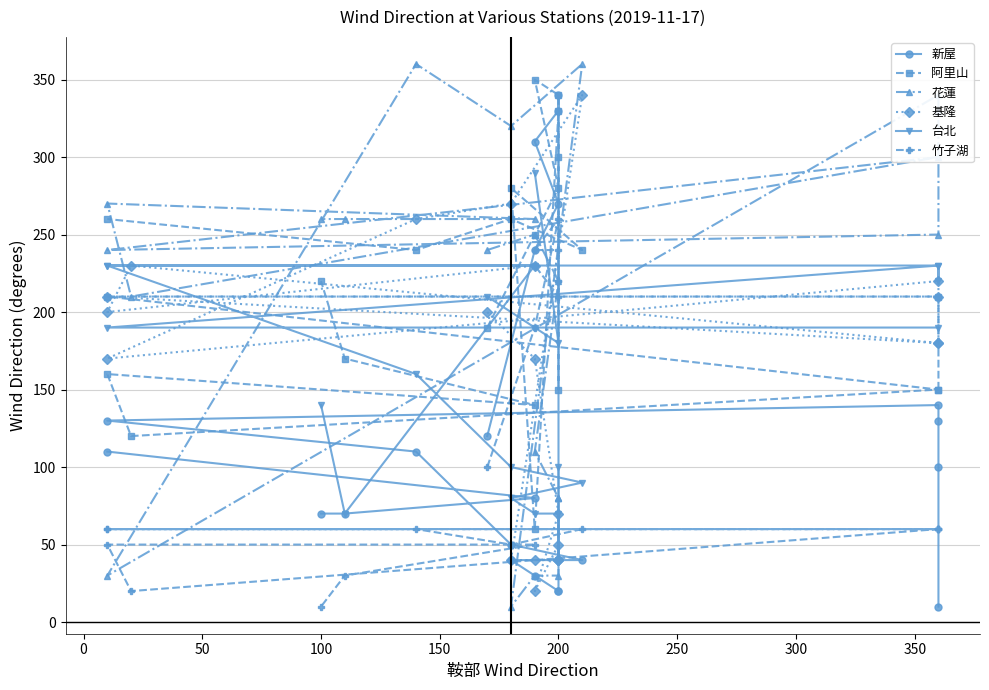

Rank the series at 350 from highest to lowest value.

竹子湖, 台北, 阿里山, 基隆, 新屋, 花蓮